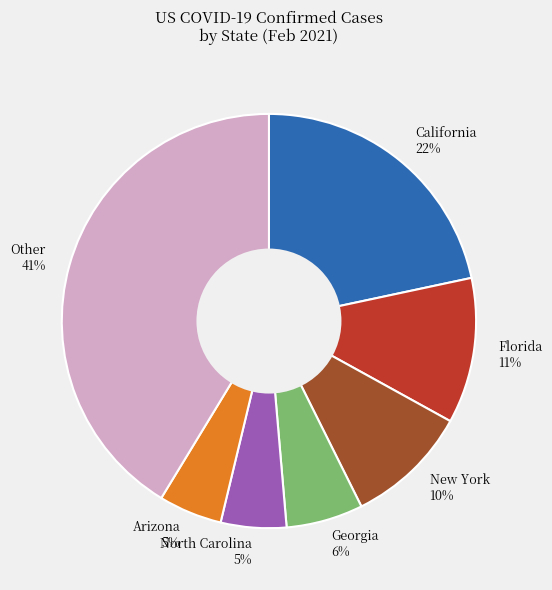

To the nearest percent, what percentage of the pie is California 22%?

22%